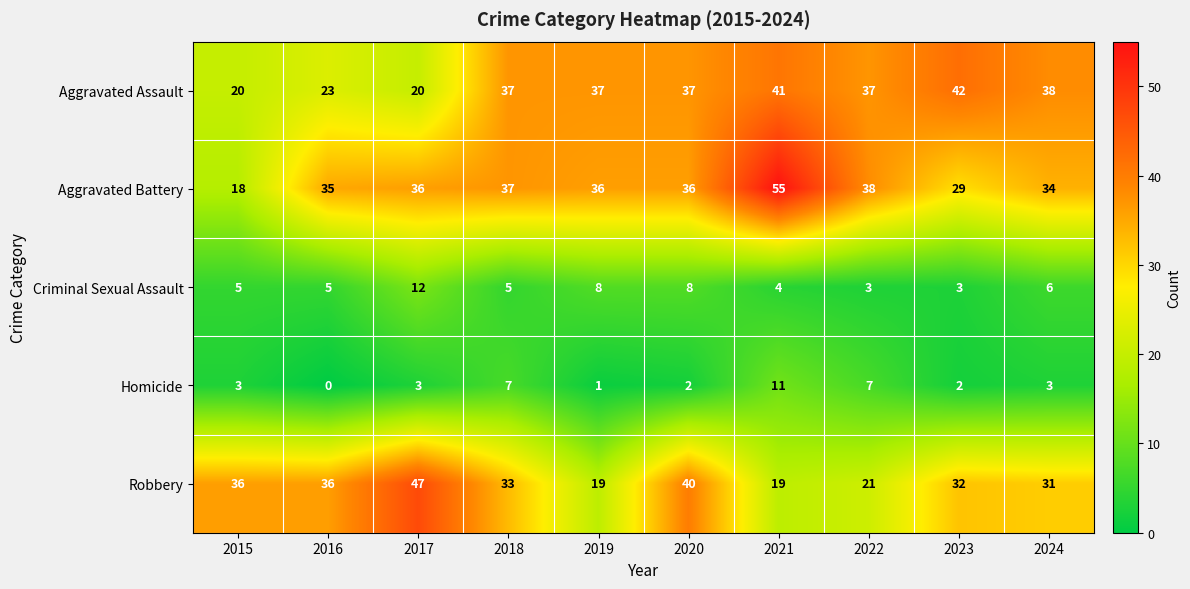

Count the number of data series in this chart.

5